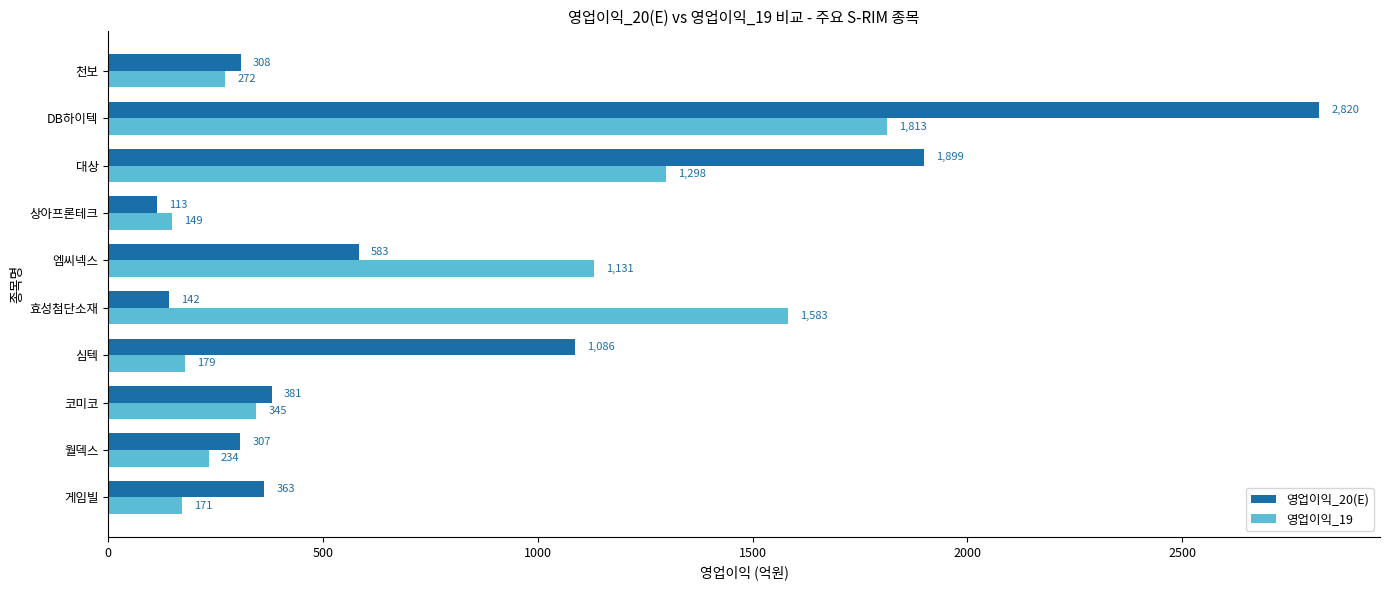

How many data points does each series have?

10